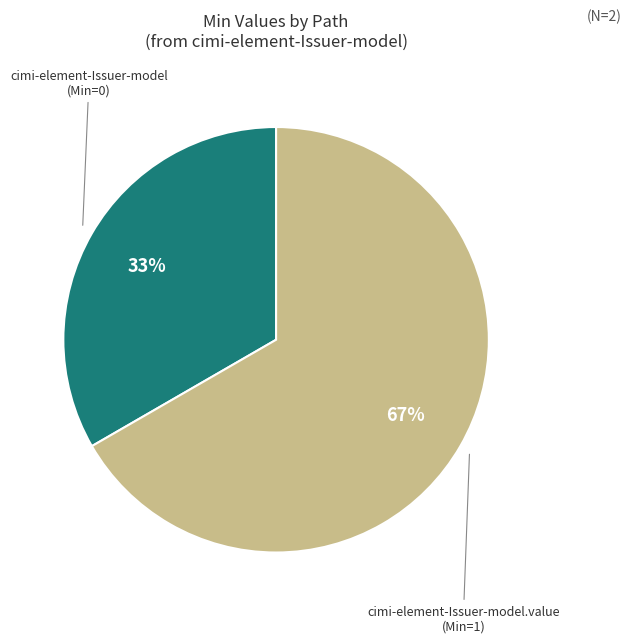

To the nearest percent, what is the average slice percentage?

50%